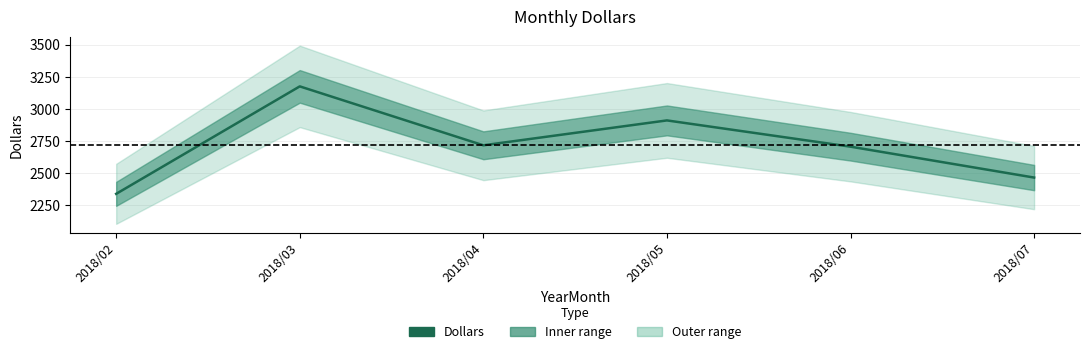

True or false: the data shows 3826.5 at 2018/07.

False